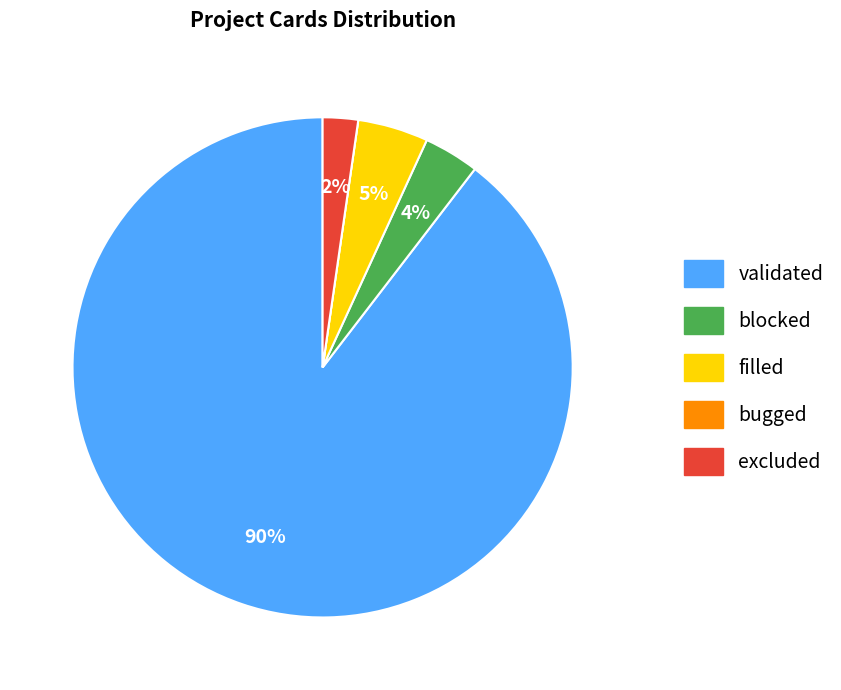

To the nearest percent, what percentage of the pie is filled?

5%